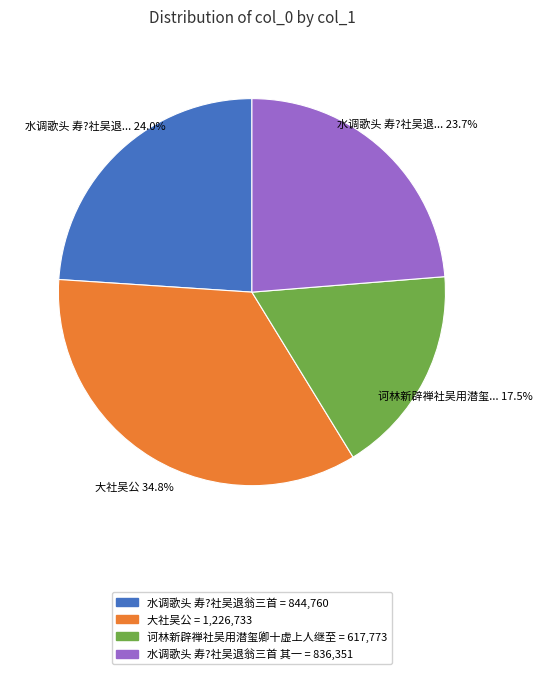

How many segments does this pie chart have?

4